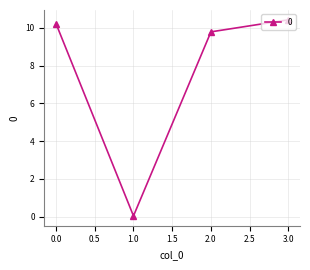

What is the value of the 1st point from the left?

10.2